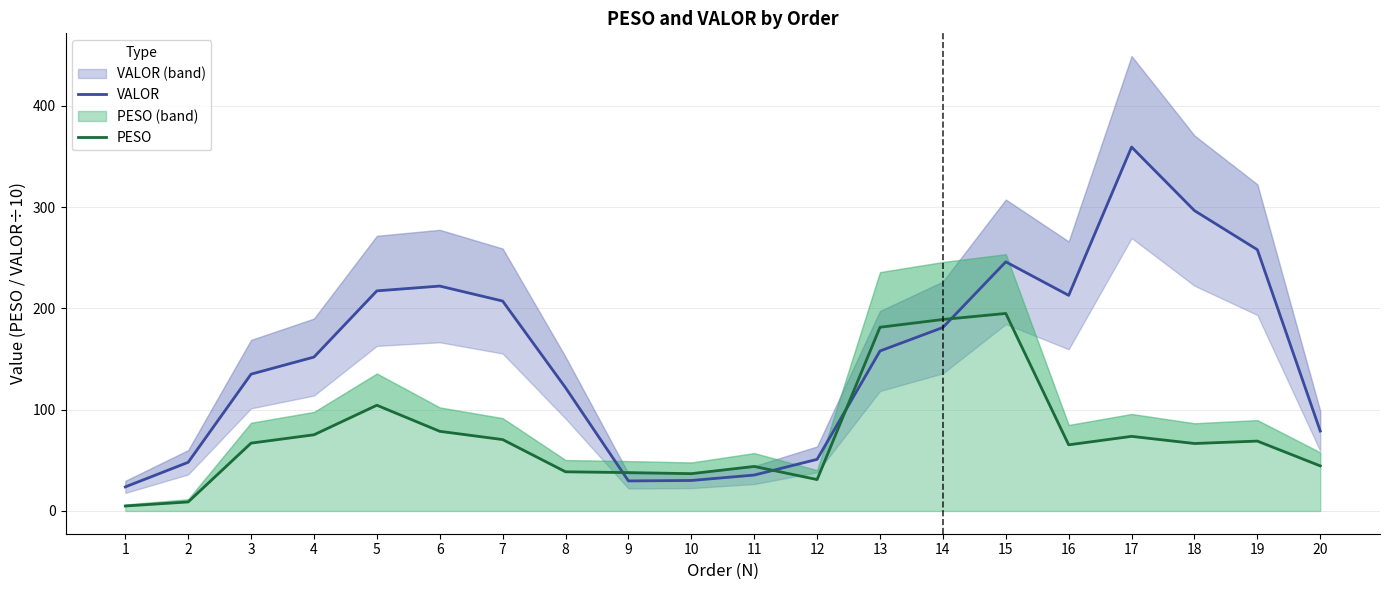

At how many categories does at least one series exceed 66?

14